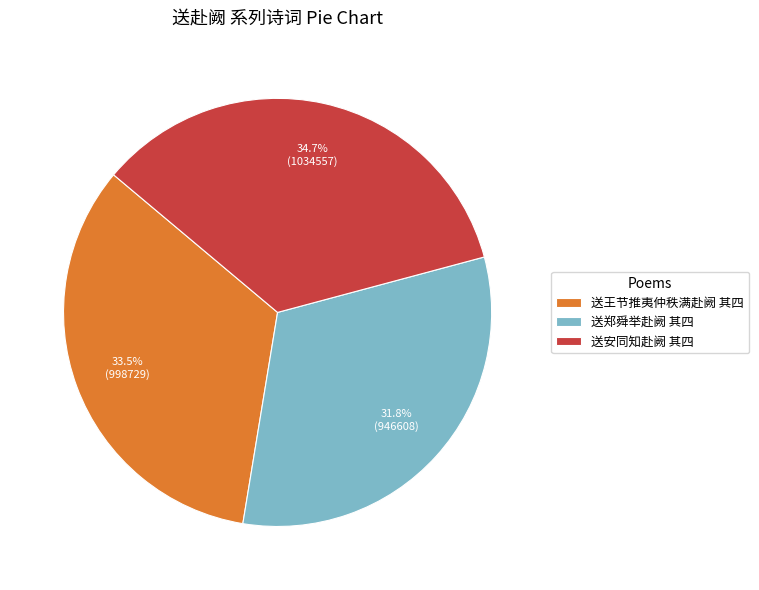

To the nearest percent, what portion does 送安同知赴阙 其四 represent?

35%